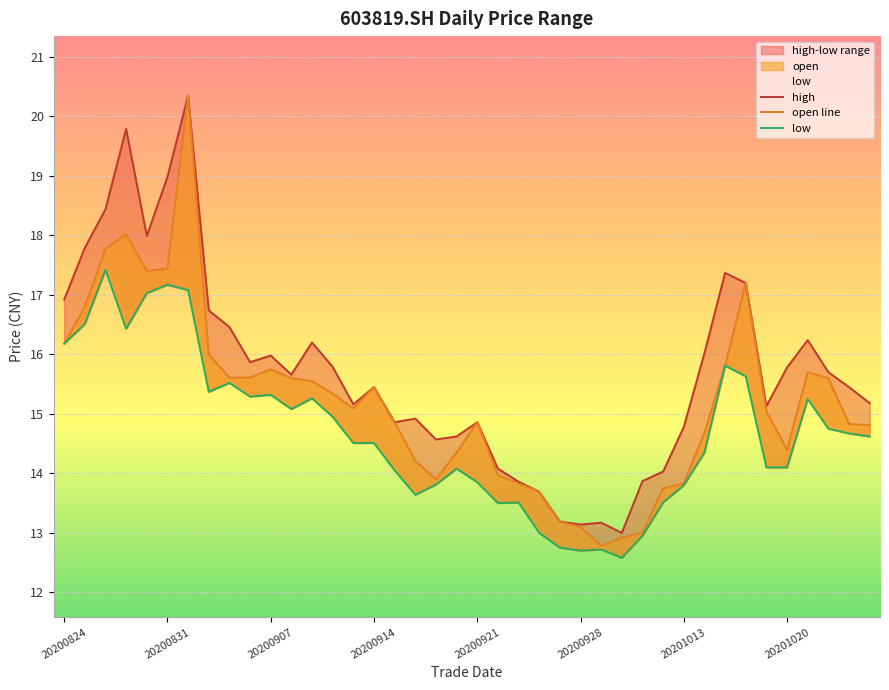

Rank the series by their average value, from highest to lowest.

high, open line, low